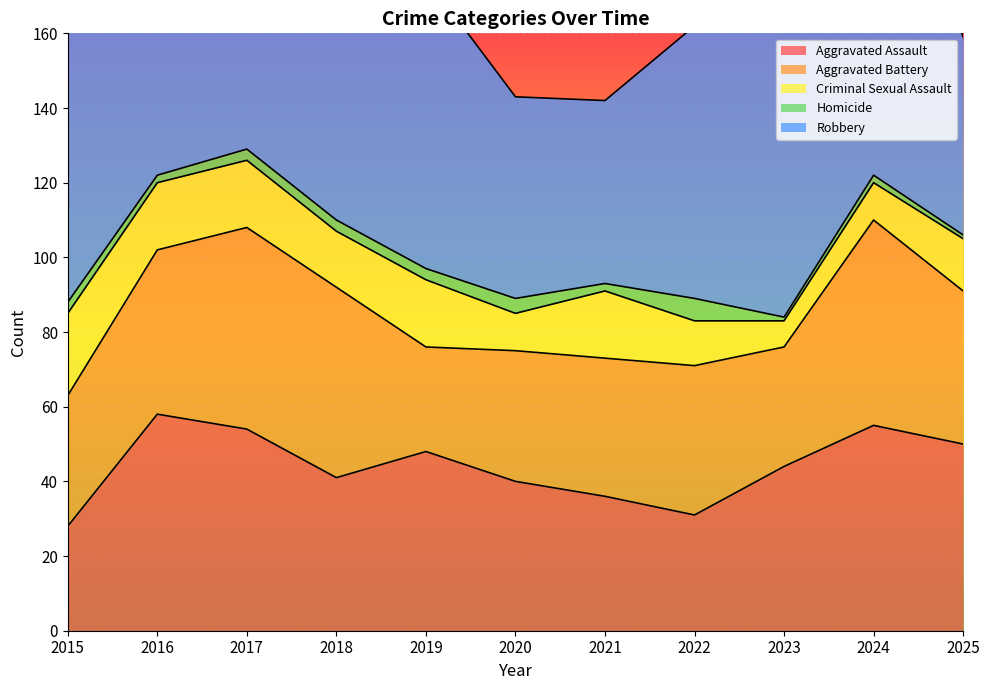

At how many categories does at least one series exceed 25?

11